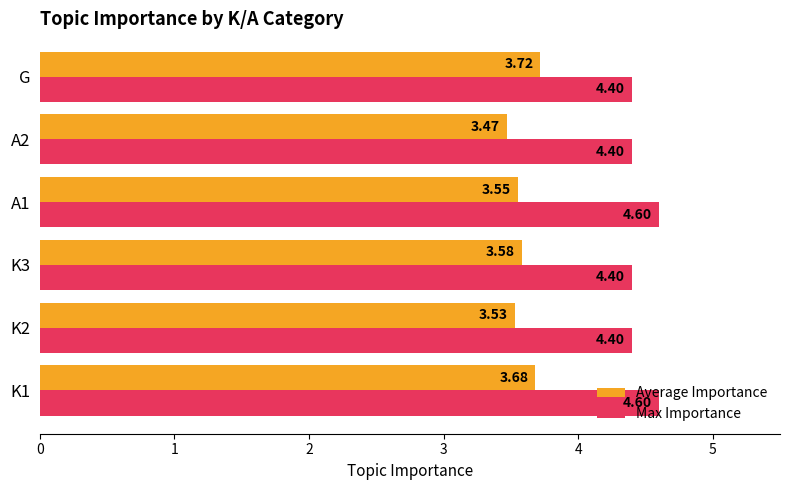

How many distinct data groups are displayed?

2